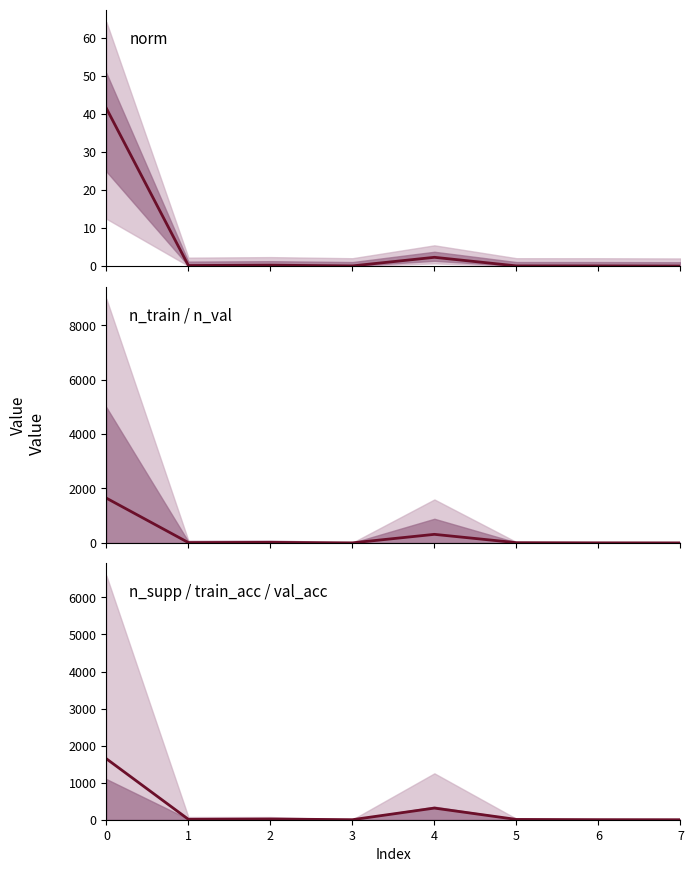

How many interior local peaks does the n_train series have?

2